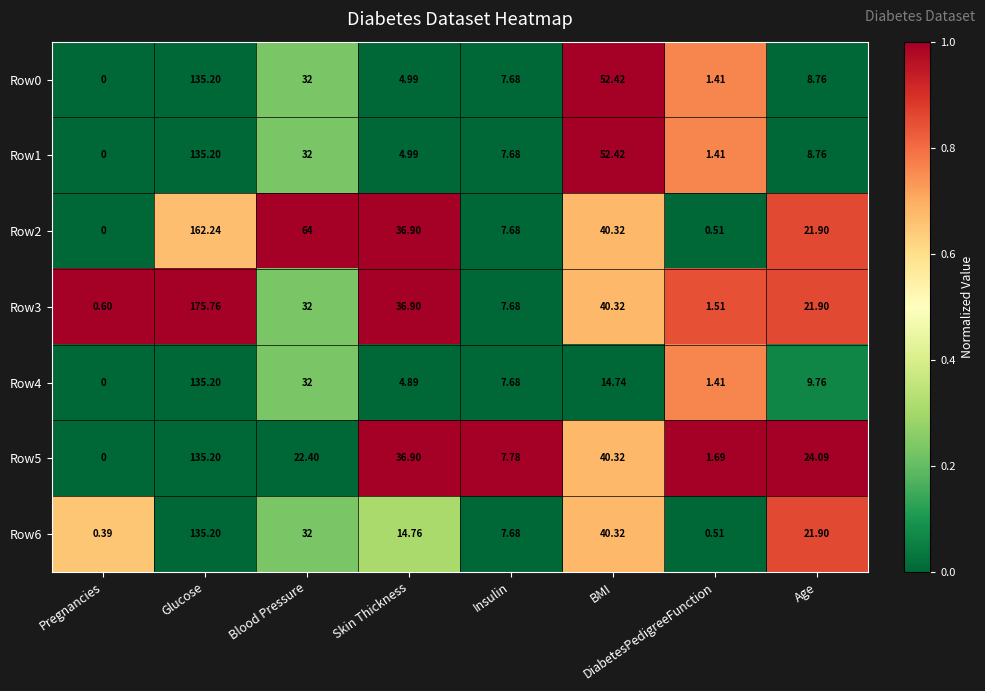

At which category is the sum across all series the highest?

Glucose